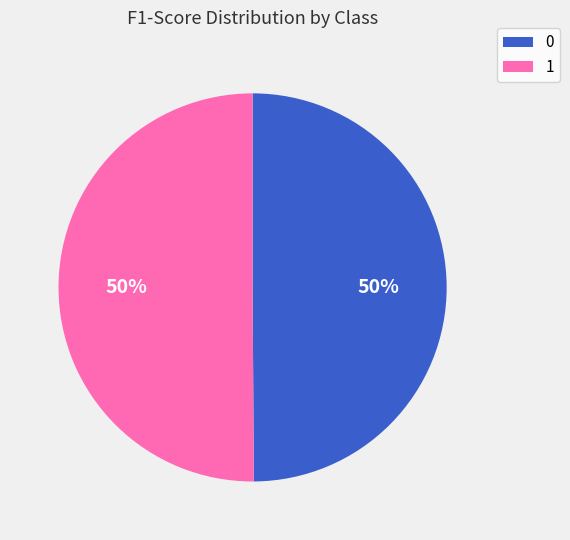

What percentage is the 0 slice, to the nearest percent?

50%